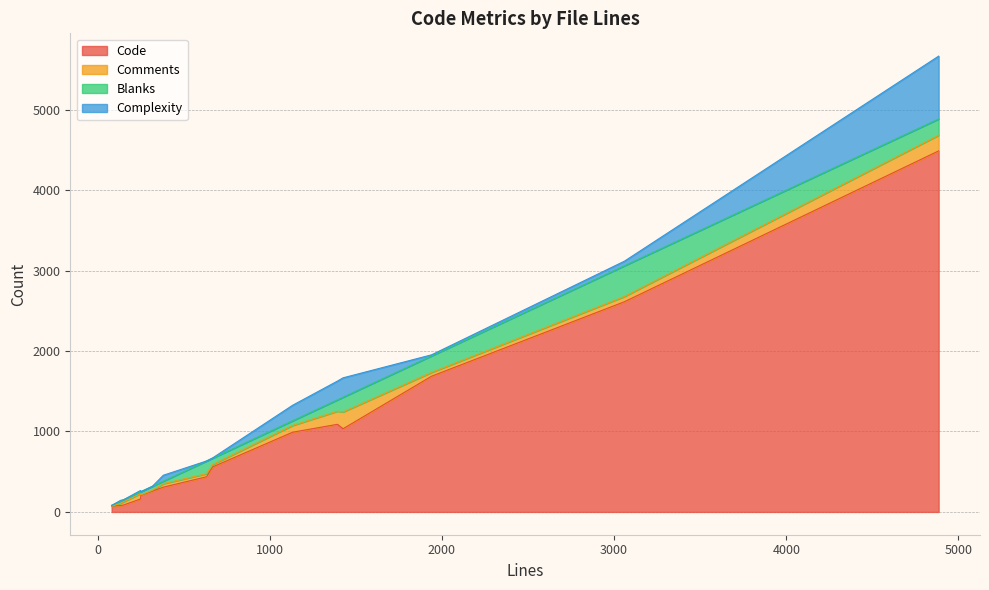

At which category is the sum across all series the highest?

MessageSchema.java